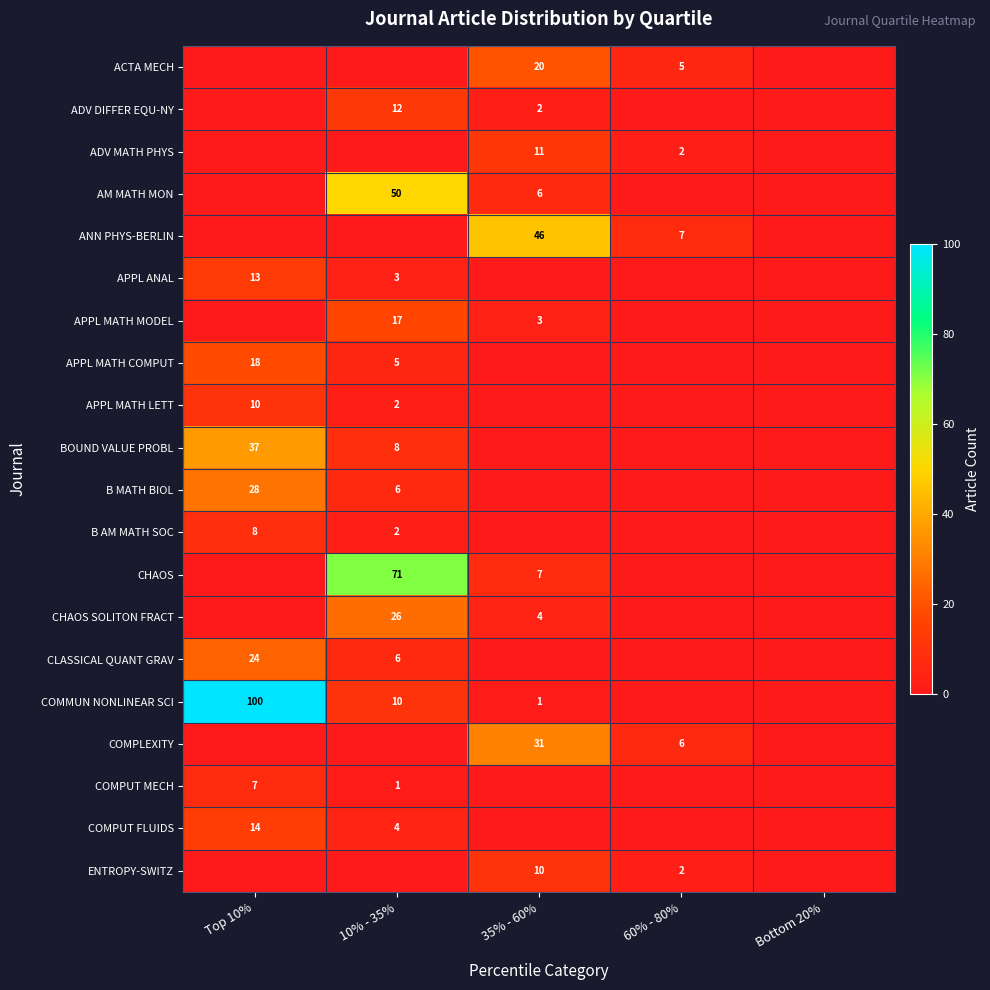

The AM MATH MON series shows 50 at 10% - 35%. True or false?

True